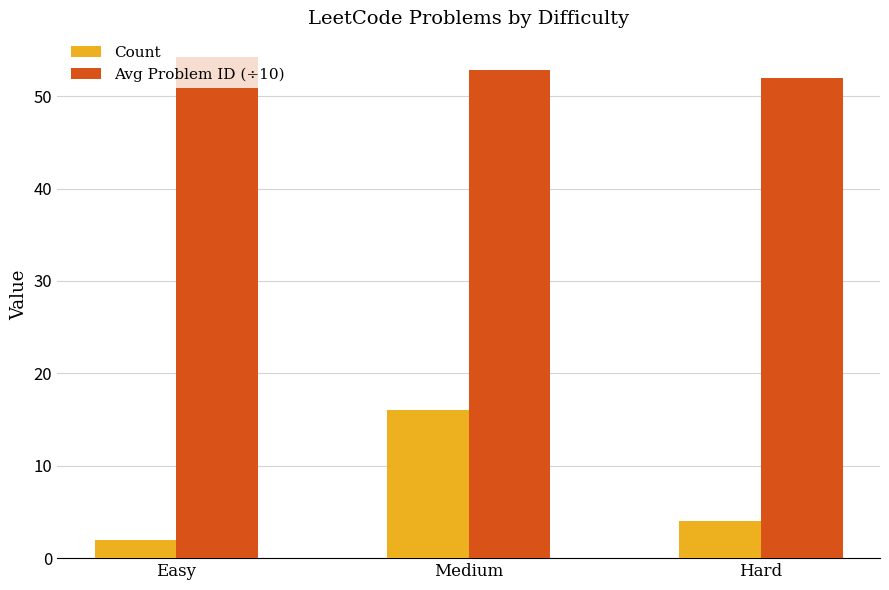

The value of Avg Problem ID (÷10) at Easy is 71.7. True or false?

False